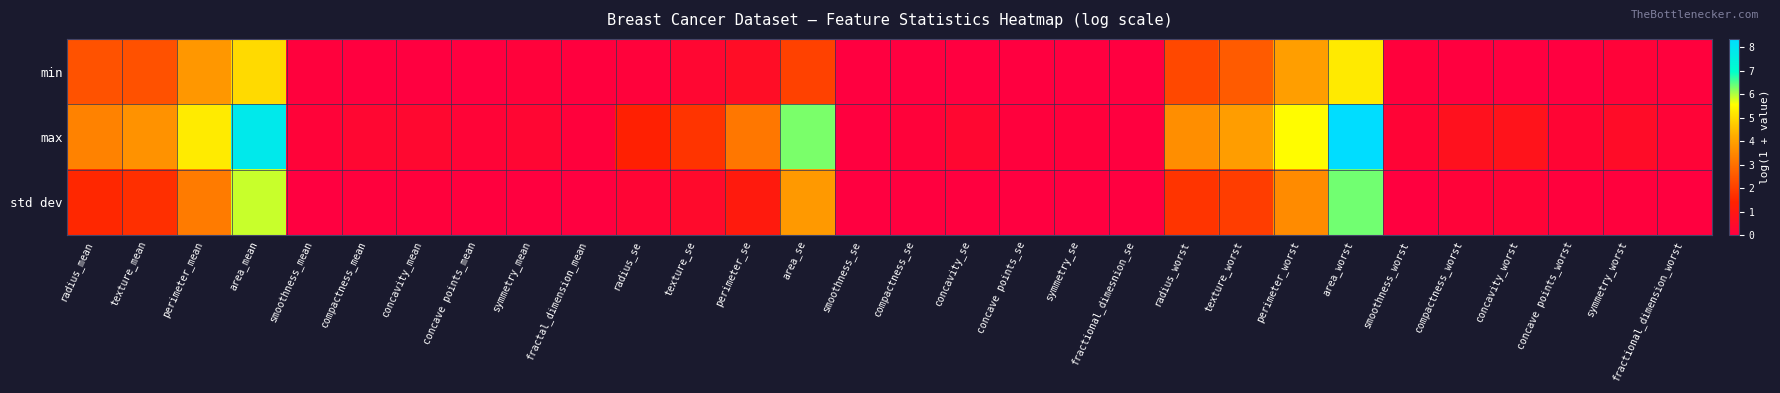

At which category is the sum across all series the highest?

area_worst